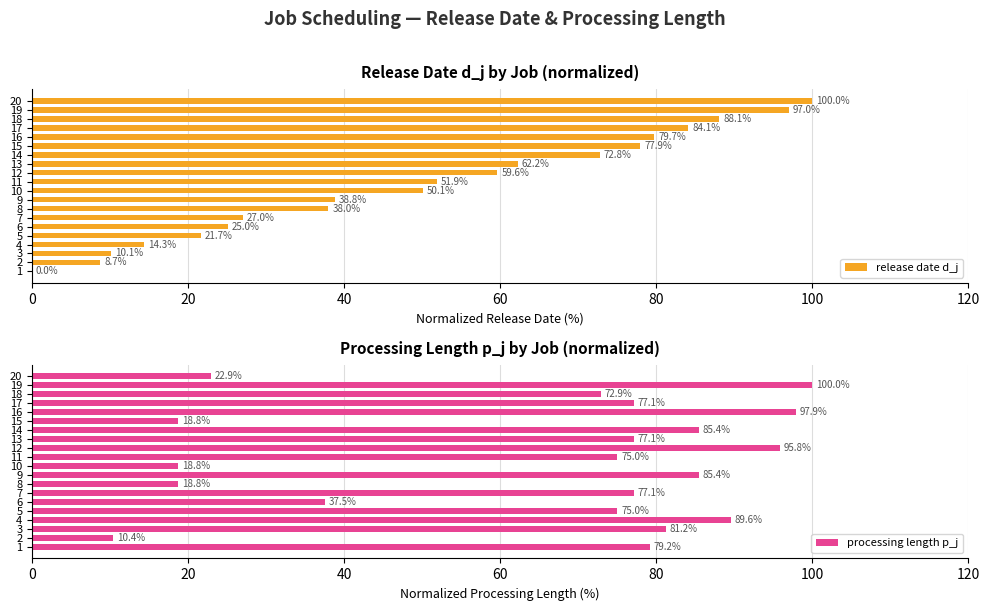

What is the sum of all release date d_j values?

1007.2